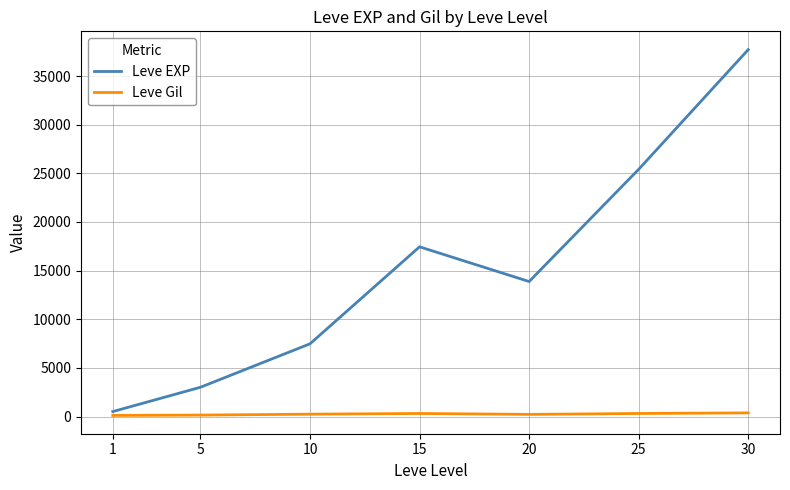

The value of Leve EXP at 10 is 4427.4. True or false?

False